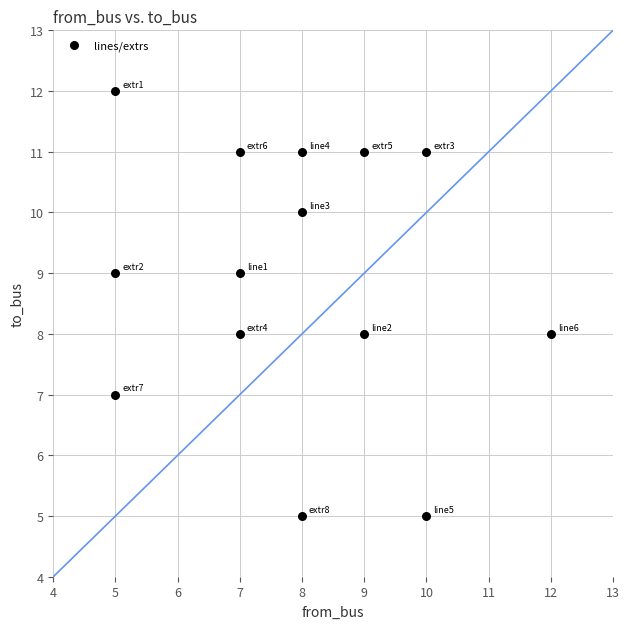

What is the range of Y values (max minus min)?

7